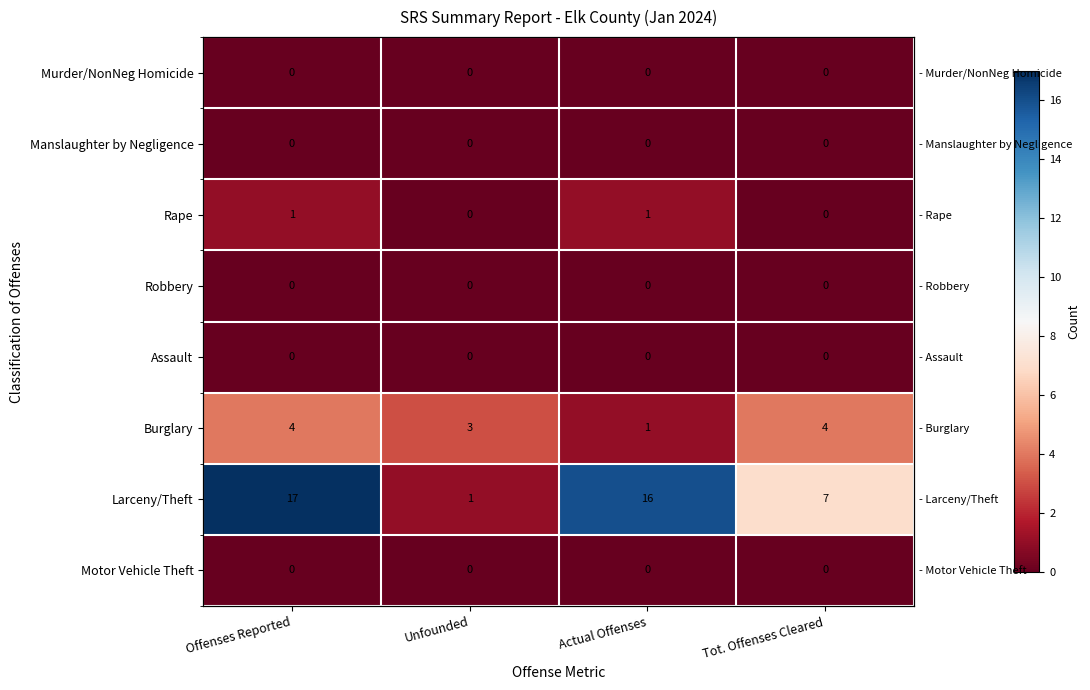

What is the difference between the Burglary values at Actual Offenses and Offenses Reported?

3